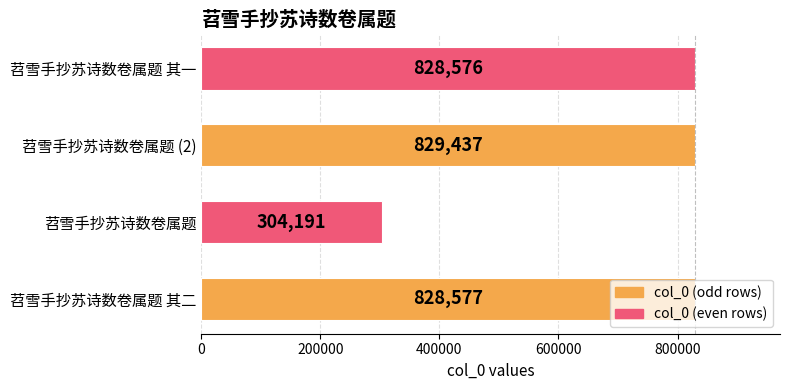

Which category has the highest value across all series?

苕雪手抄苏诗数卷属题 (2)